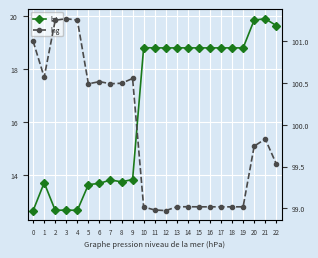

True or false: lat and lng cross at least once.

False